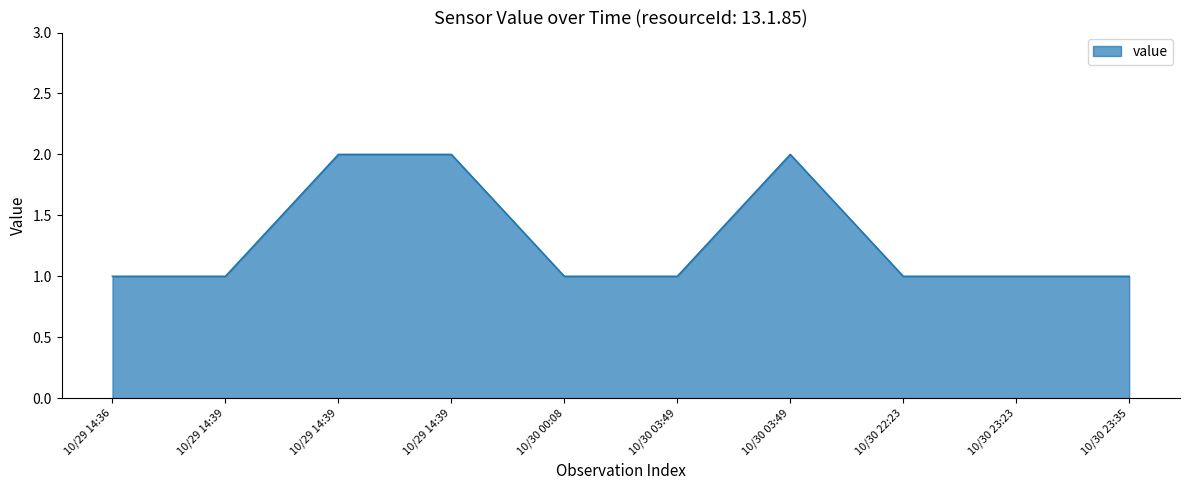

Rank the categories by value from lowest to highest.

10/29 14:36, 10/29 14:39, 10/30 00:08, 10/30 03:49, 10/30 22:23, 10/30 23:23, 10/30 23:35, 10/29 14:39, 10/29 14:39, 10/30 03:49